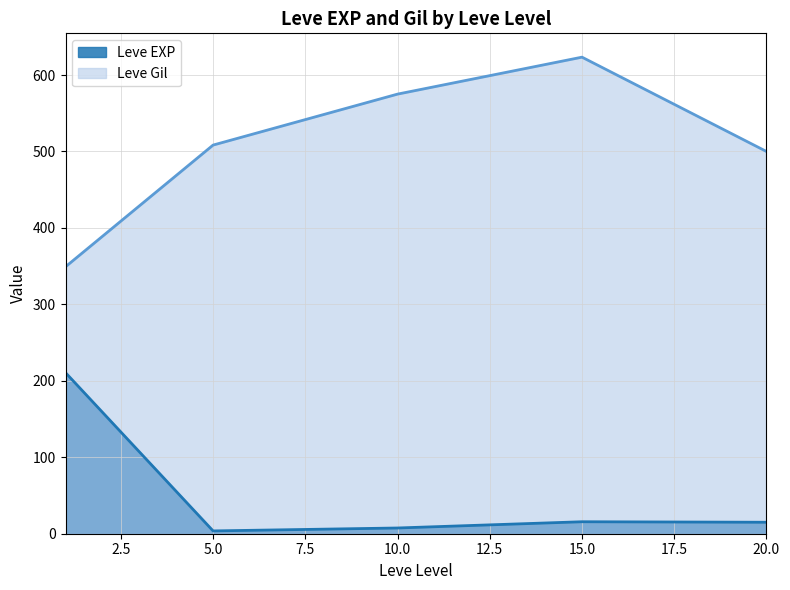

What is the difference between the maximum and minimum values in the Leve Gil series?

274.2